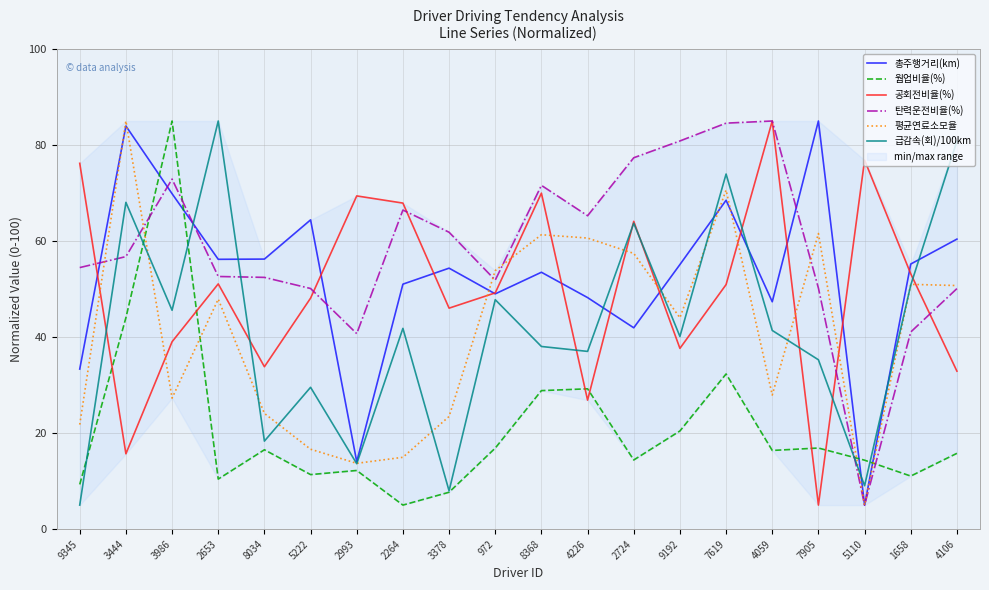

Rank the series at 3986 from lowest to highest value.

평균연료소모율, 공회전비율(%), 급감속(회)/100km, 총주행거리(km), 탄력운전비율(%), 웜업비율(%)